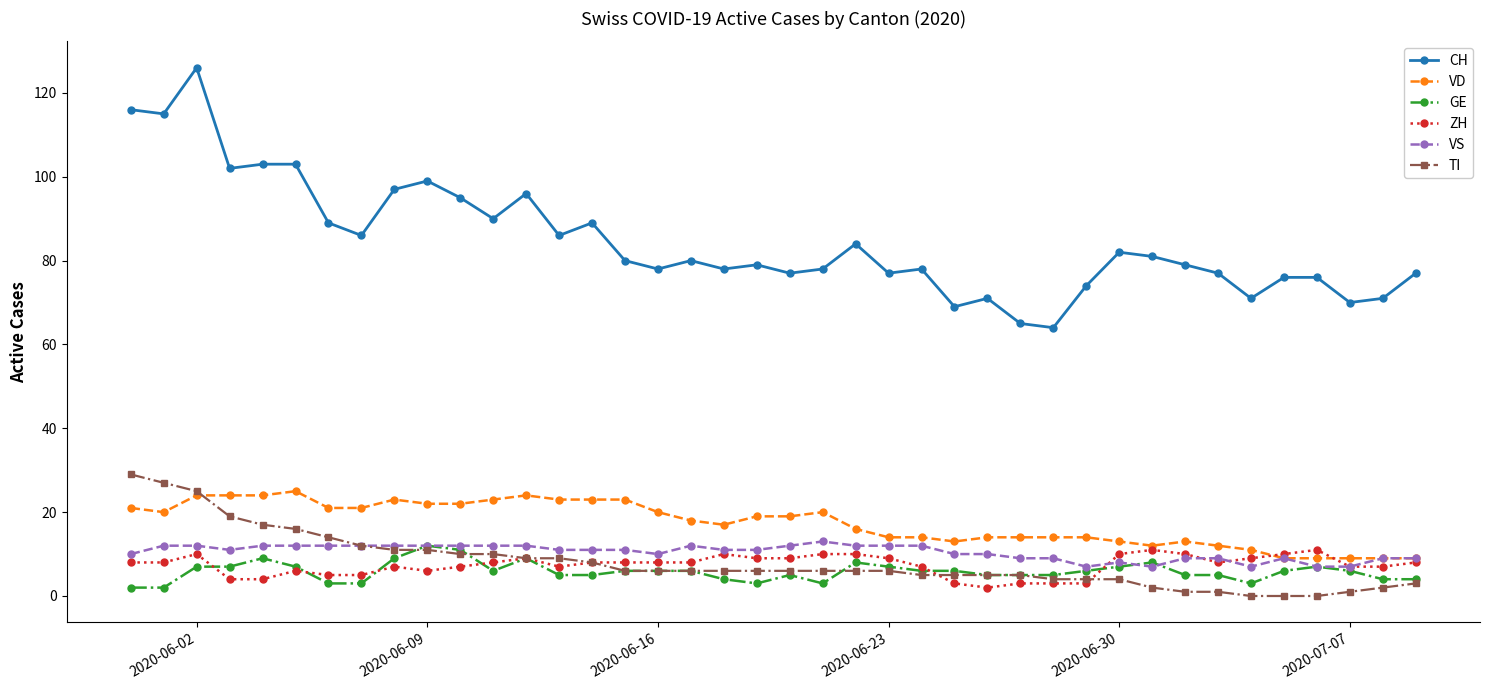

How many data points does each series have?

40